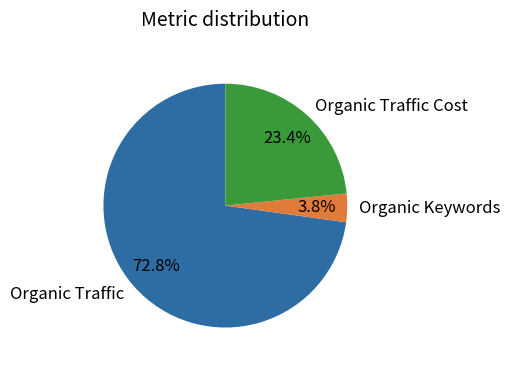

To the nearest percent, what is the average slice percentage?

33%